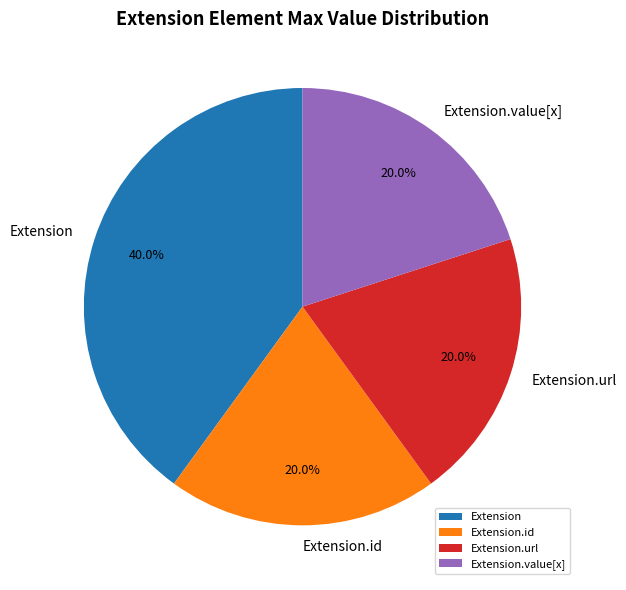

Does any single category account for the majority?

No